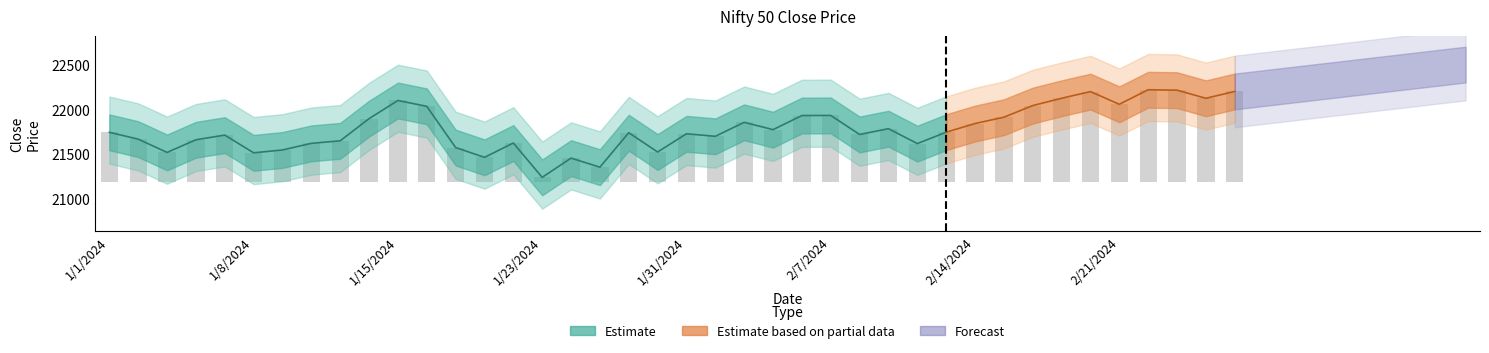

Count the number of values greater than 553.

20